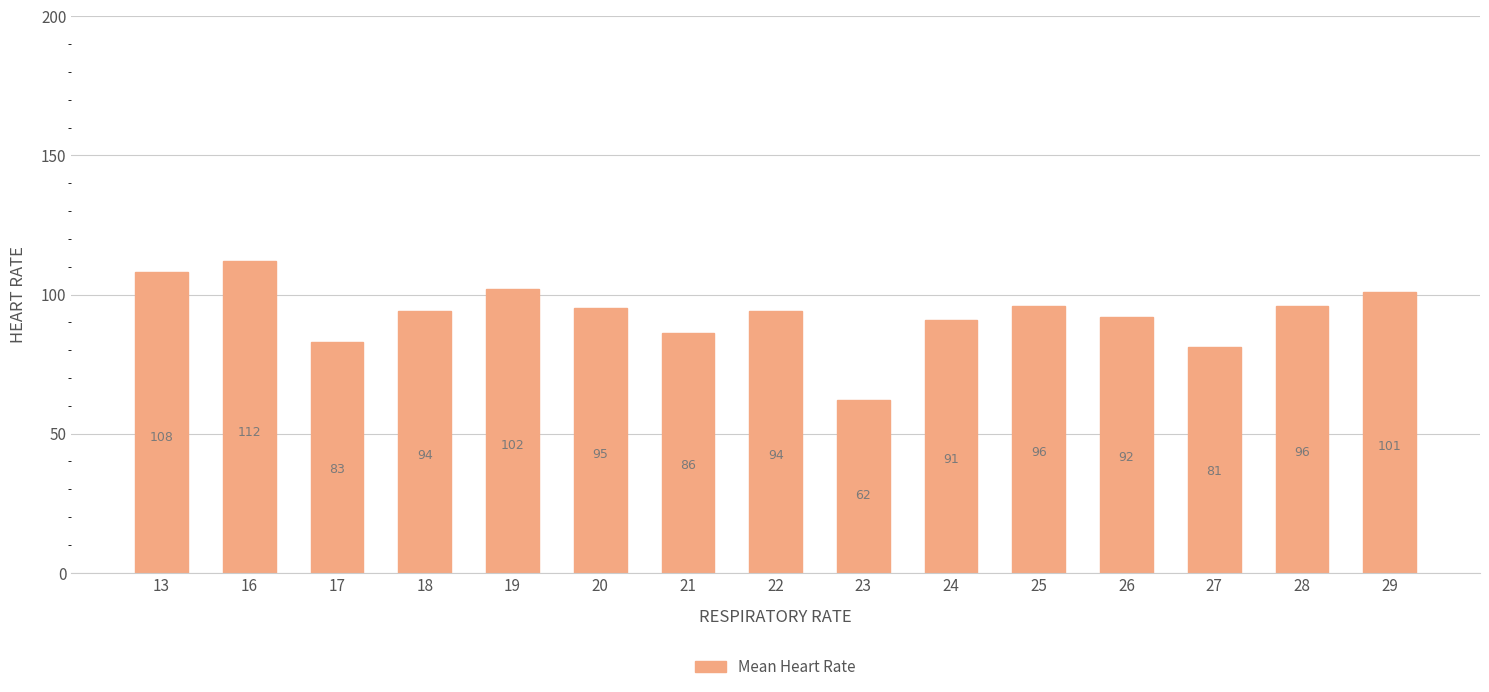

Reading left to right, transcribe all the data shown in this chart.

108	112	83	94	102	95	86	94	62	91	96	92	81	96	101